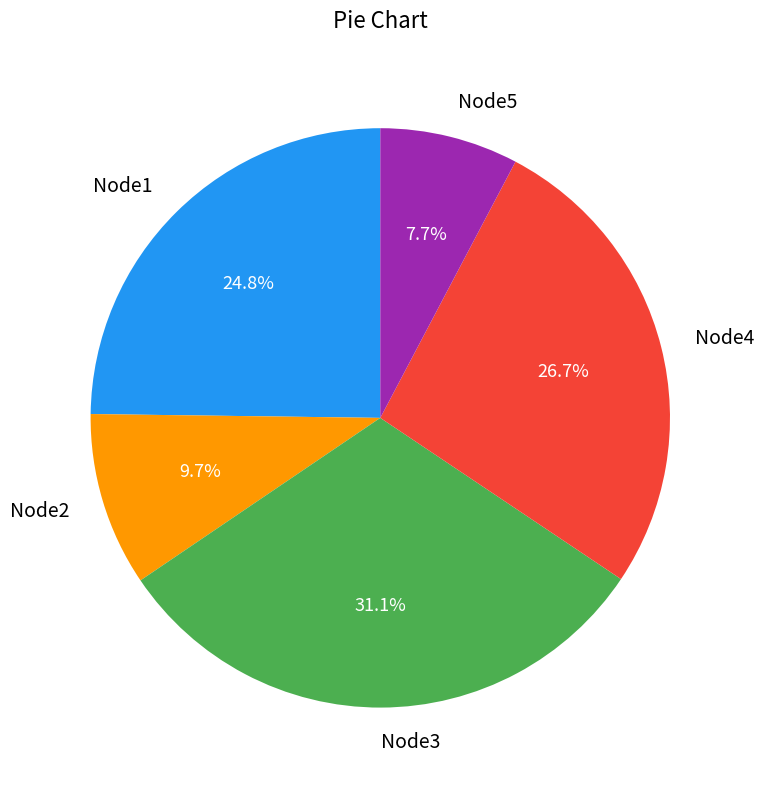

What is the total percentage of Node4 and Node5?

34.4%